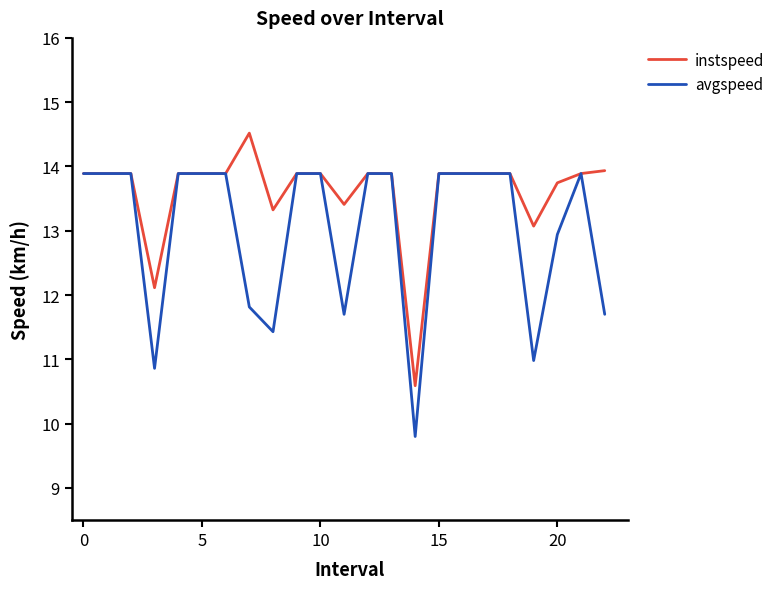

What is the lowest value of the instspeed series?

10.6